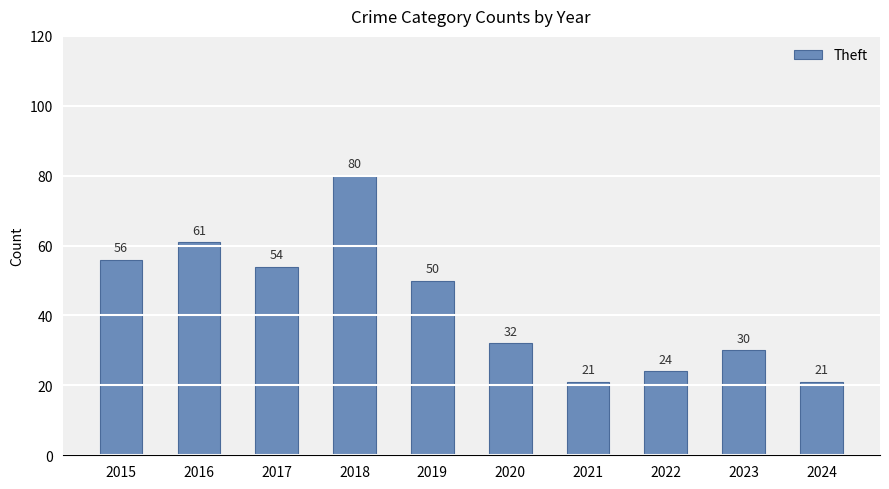

Reading right to left, what are all the values shown in this chart?

2024=21	2023=30	2022=24	2021=21	2020=32	2019=50	2018=80	2017=54	2016=61	2015=56